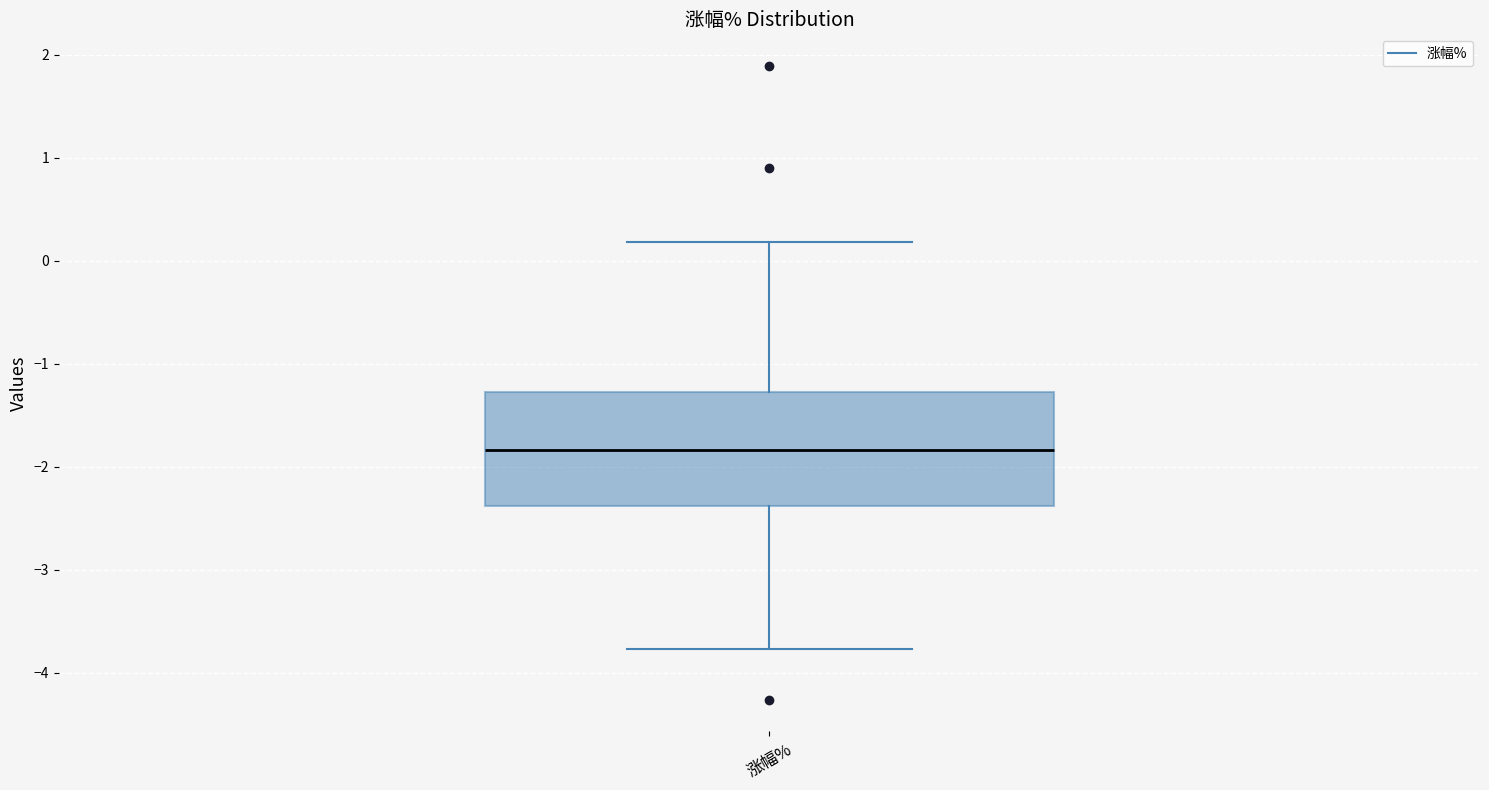

Where is the lower edge of the box for 涨幅% on the y-axis? The values are not printed on the chart, so give them approximately, as read against the axis.

-2.4